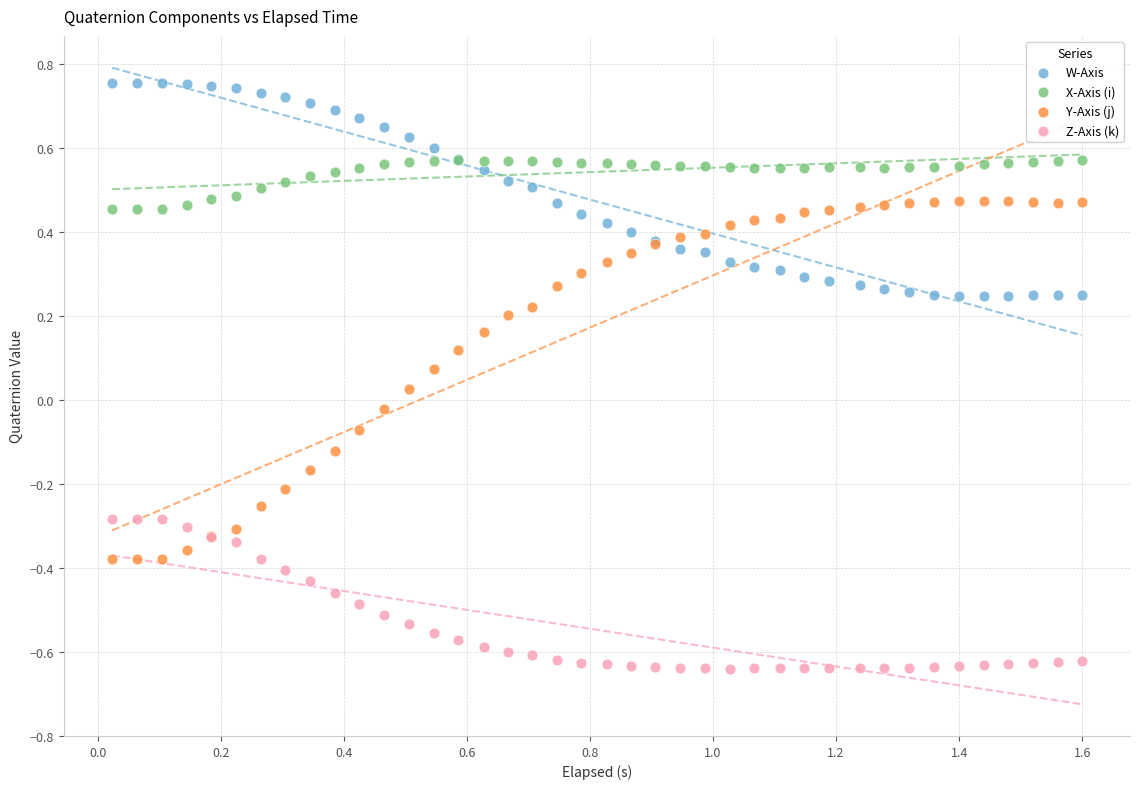

Which series has the widest spread of Y values?

Y-Axis (j)